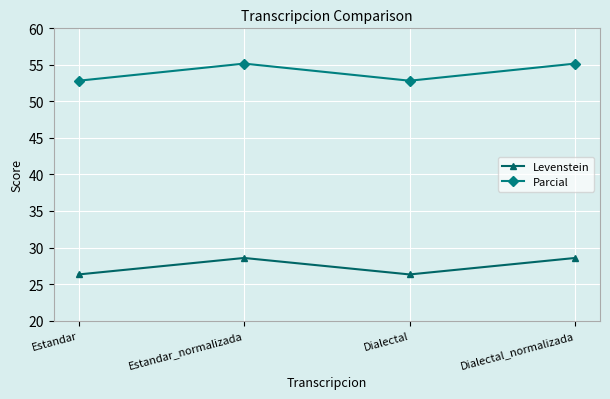

Where does the Levenstein series first go above 28?

Estandar_normalizada